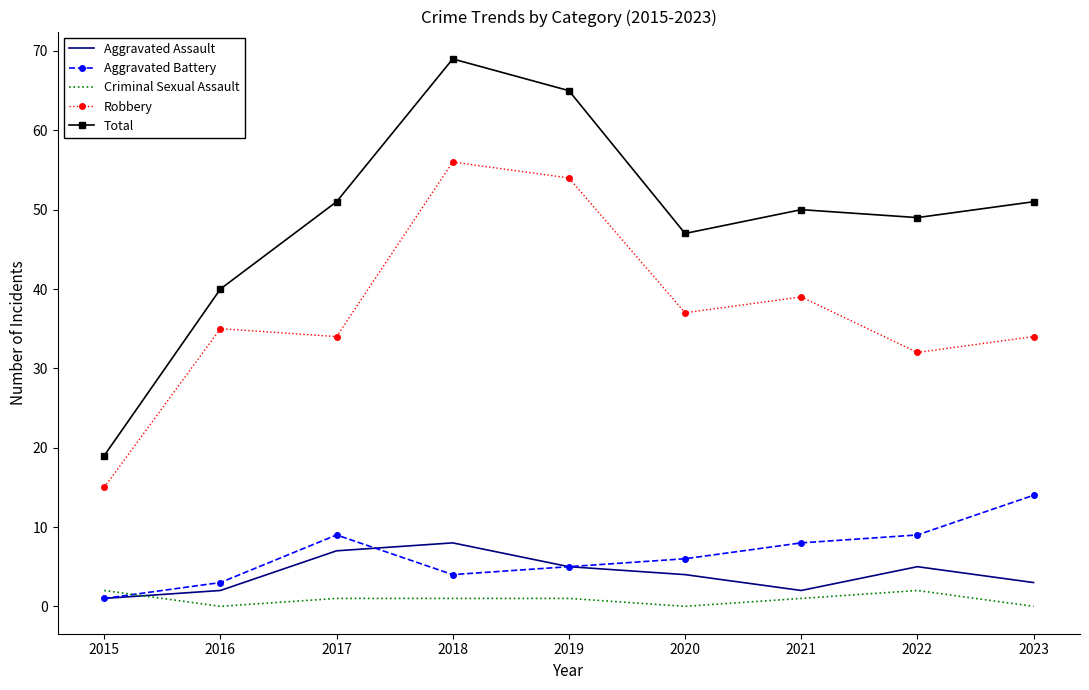

At which category does Aggravated Battery reach its first local peak?

2017